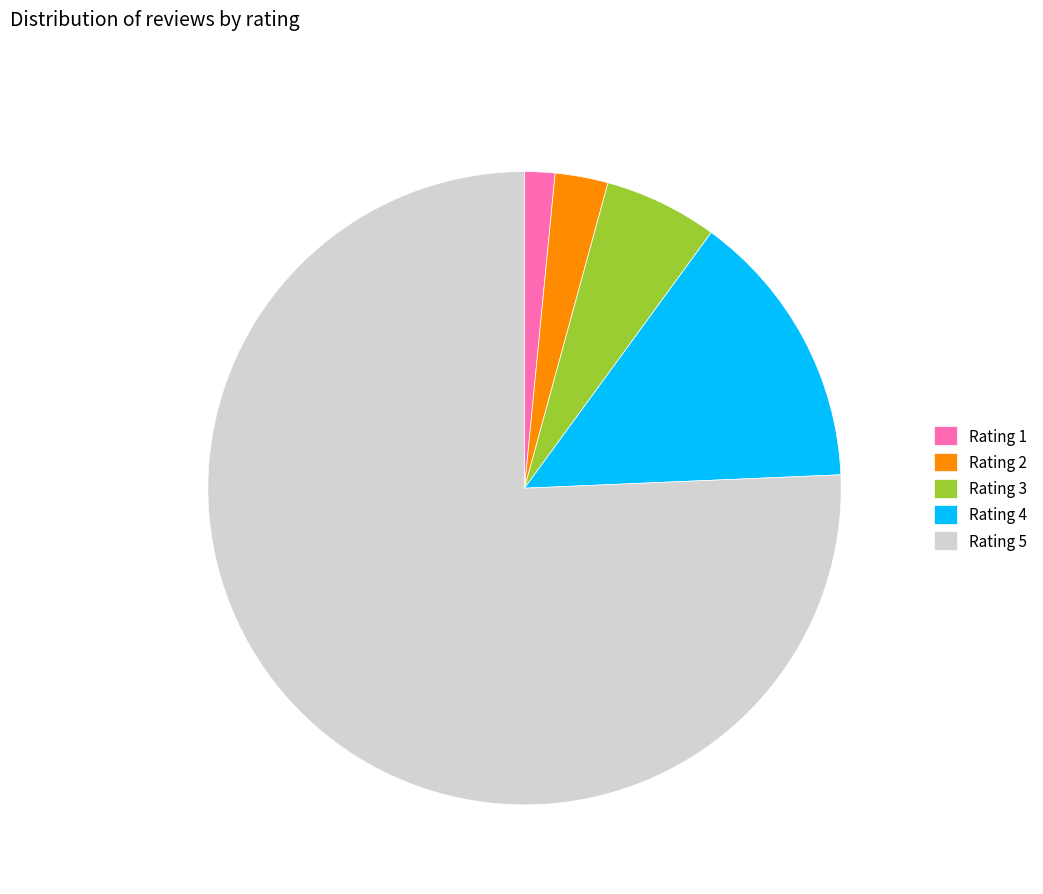

True or false: Rating 1 accounts for 14% of the total.

False